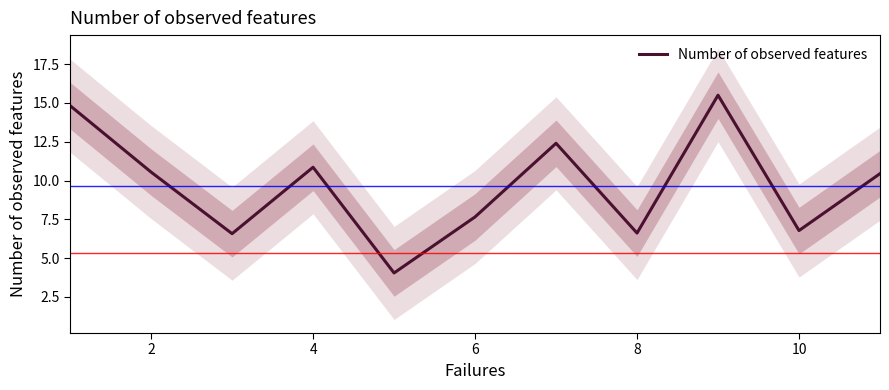

The value of Number of observed features at 6 is 11.6. True or false?

False